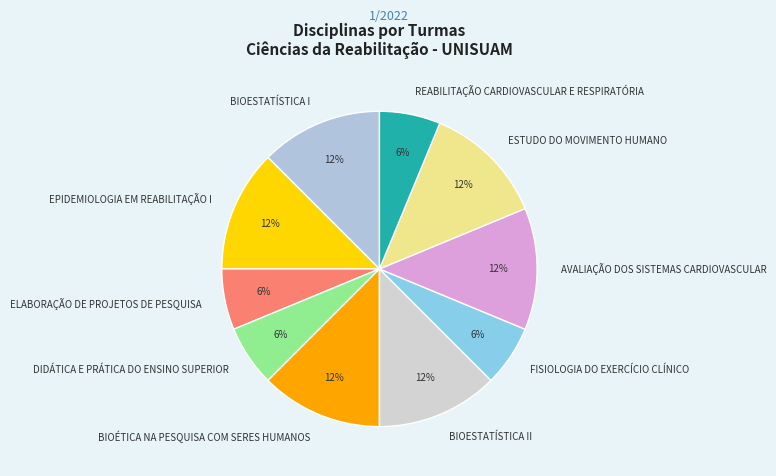

Is BIOESTATÍSTICA I the majority of the pie?

No